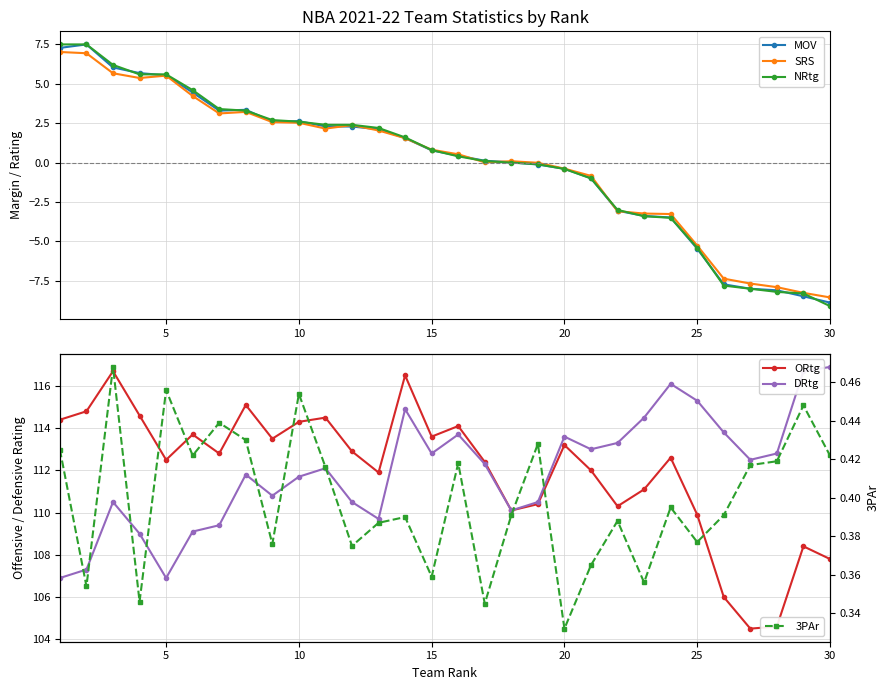

What is the maximum value shown in the chart?

116.9